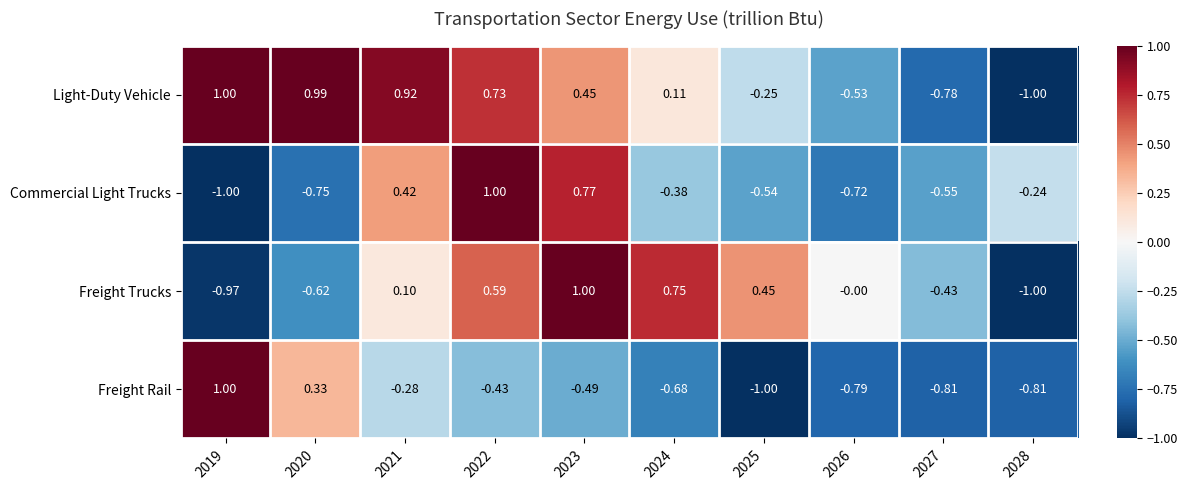

List the series in order of their overall mean, lowest first.

Freight Rail, Commercial Light Trucks, Freight Trucks, Light-Duty Vehicle